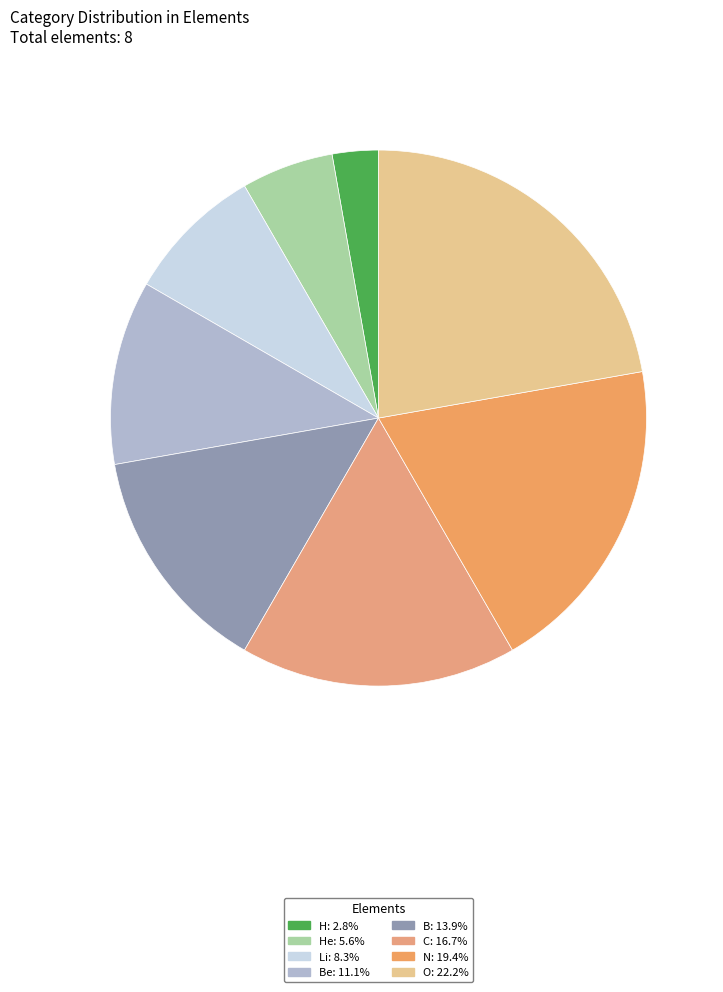

To the nearest percent, what is the average slice percentage?

12%